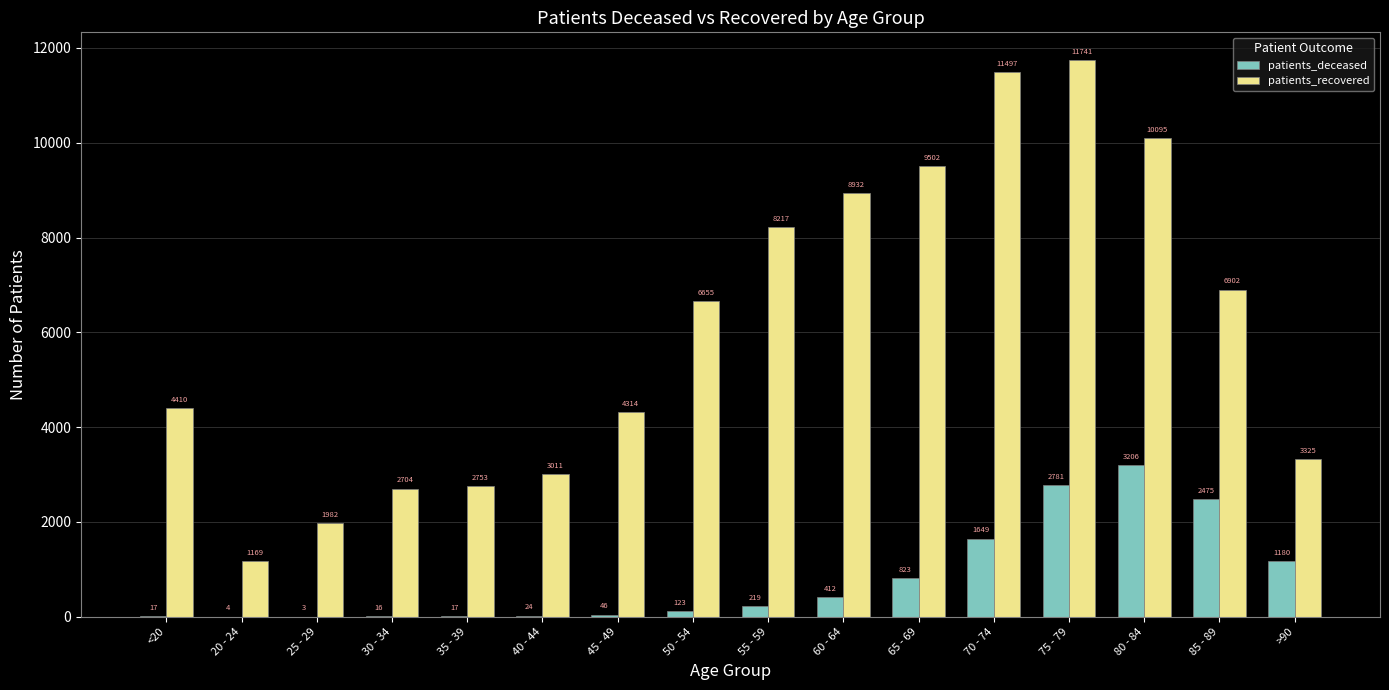

What is the sum of the patients_deceased values at 35 - 39 and 70 - 74?

1666